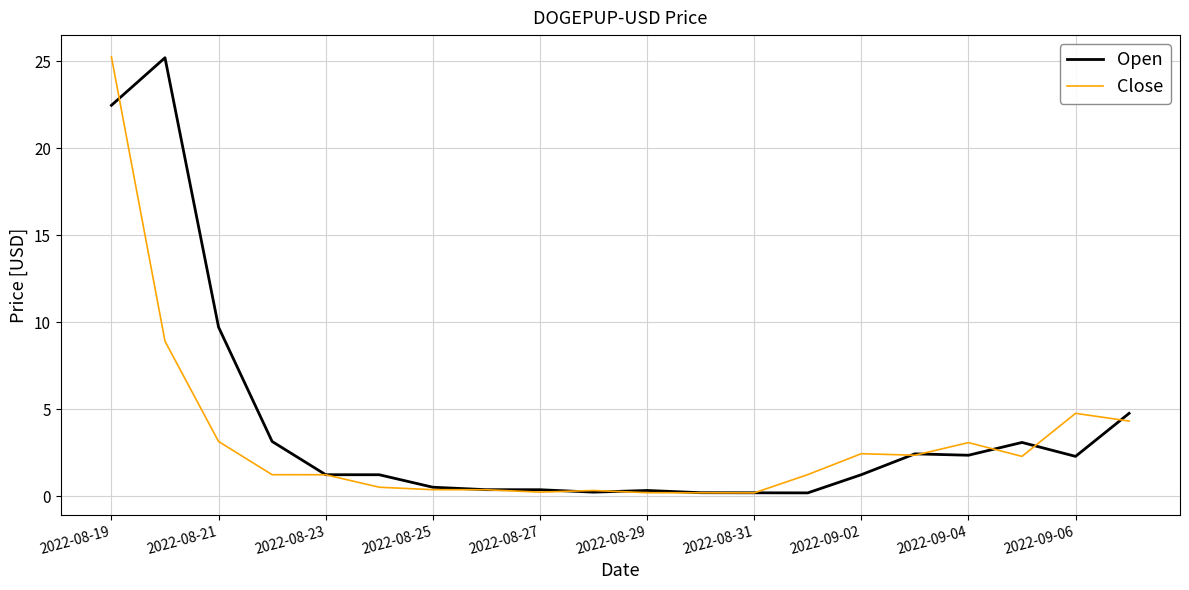

What is the maximum value shown in the chart?

25.3